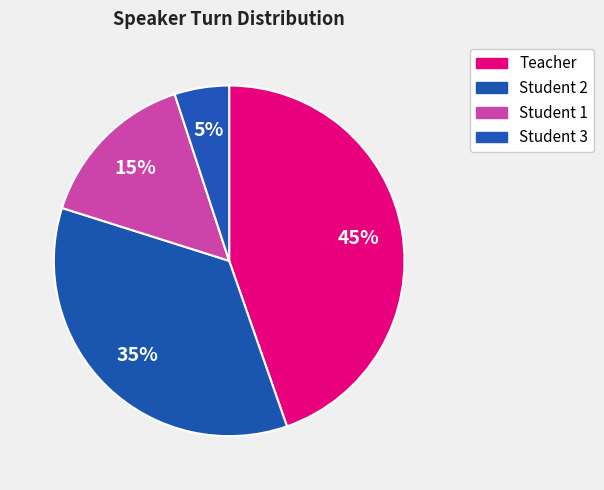

Approximately how many times larger is the value at Student 3 compared to Teacher?

0.1